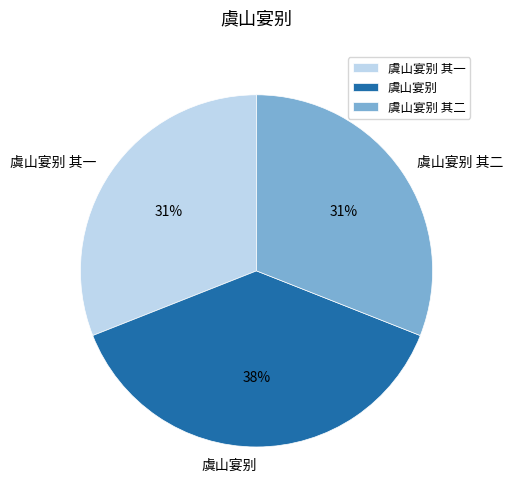

Is it true that 虞山宴别 is 38% of the pie?

True